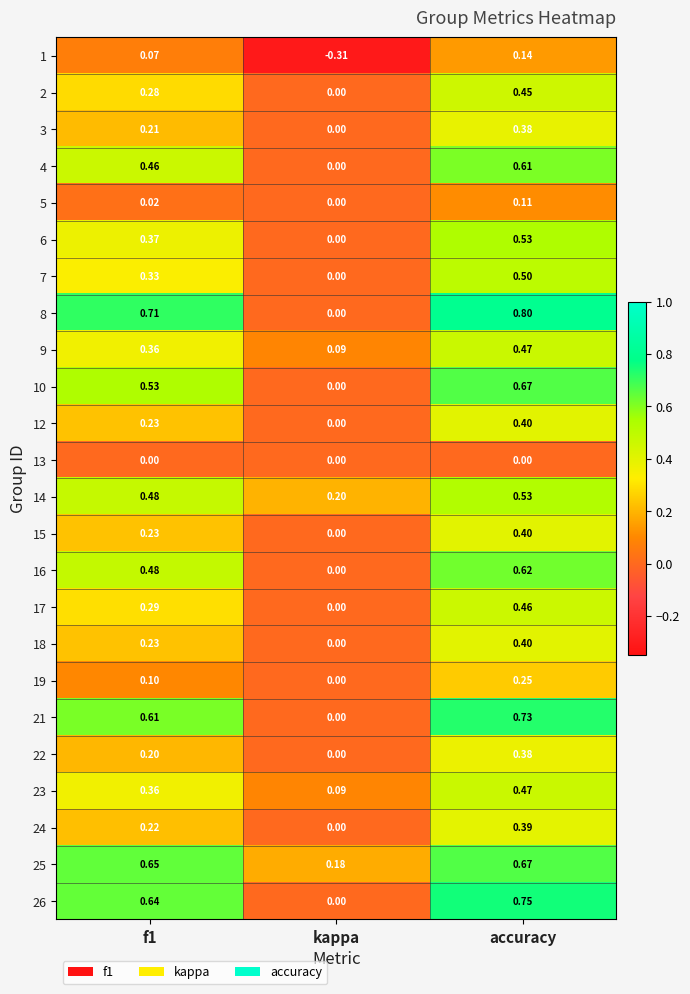

At which label does 15 reach its minimum?

kappa